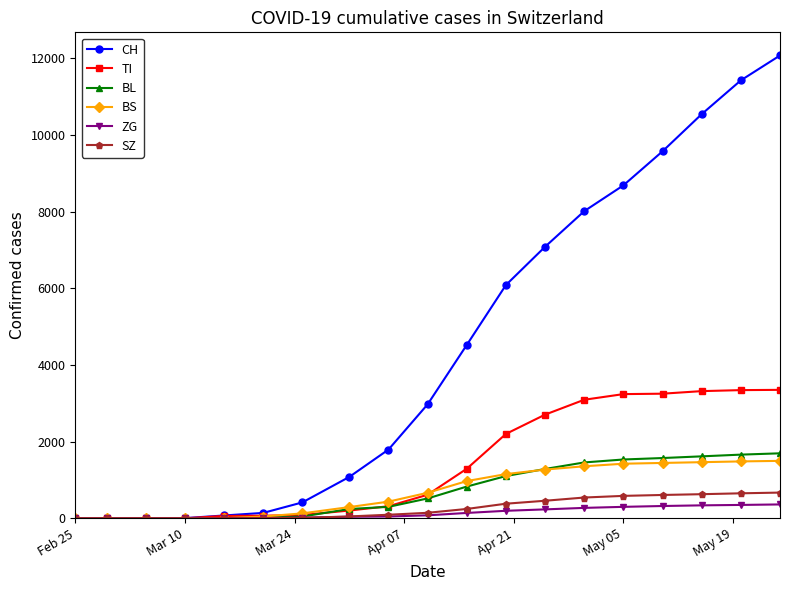

What is the sum of all TI values?

27123